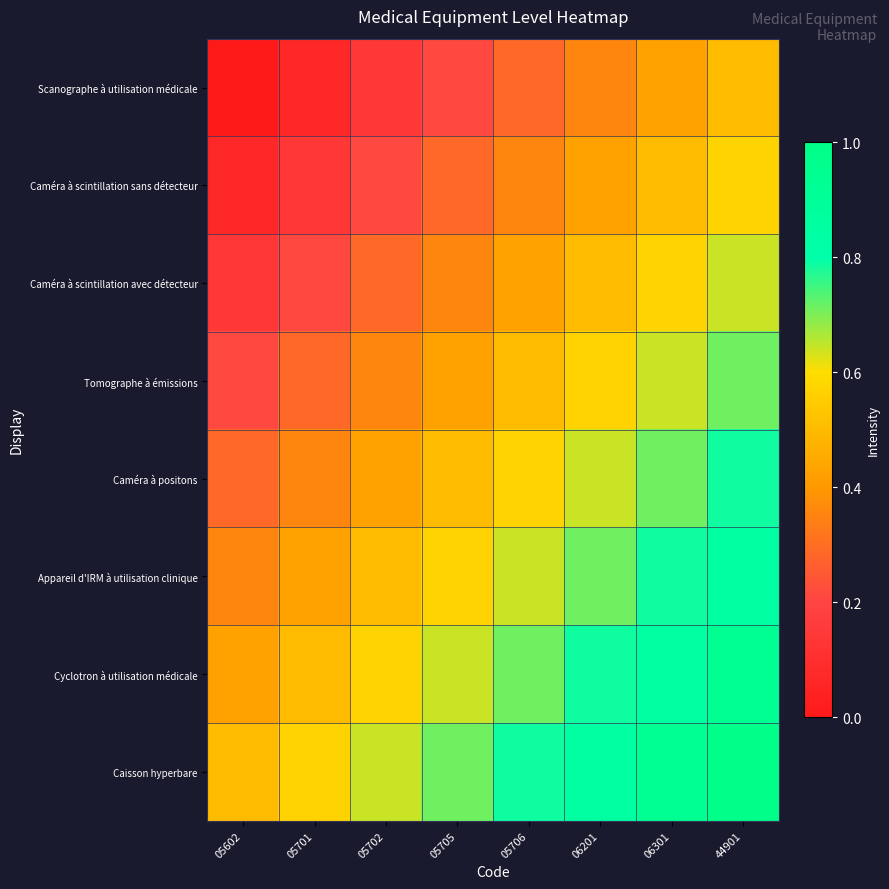

At which category does the chart reach its minimum across all series?

05602